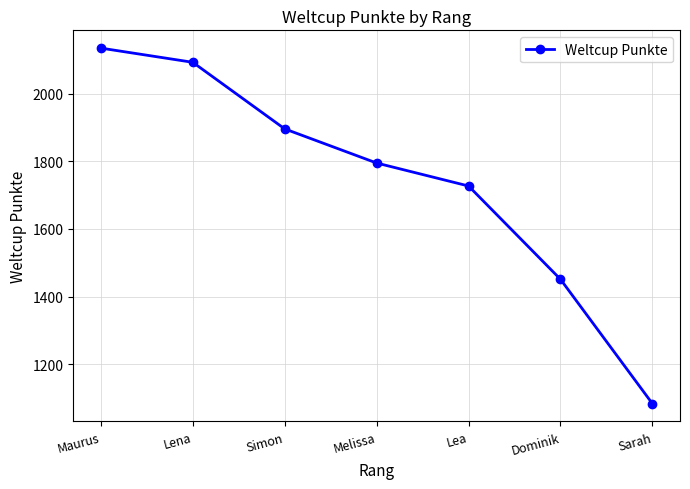

What position from the right is Simon?

5